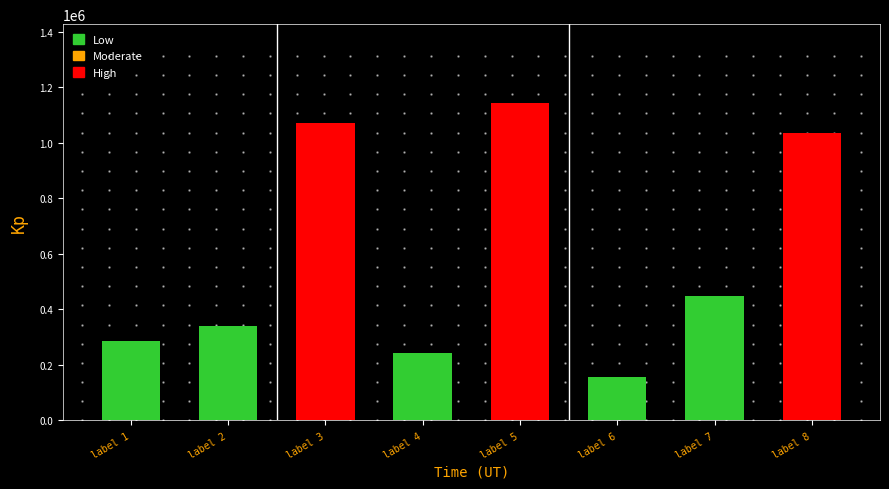

What is the value of the 4th bar from the left?

243429